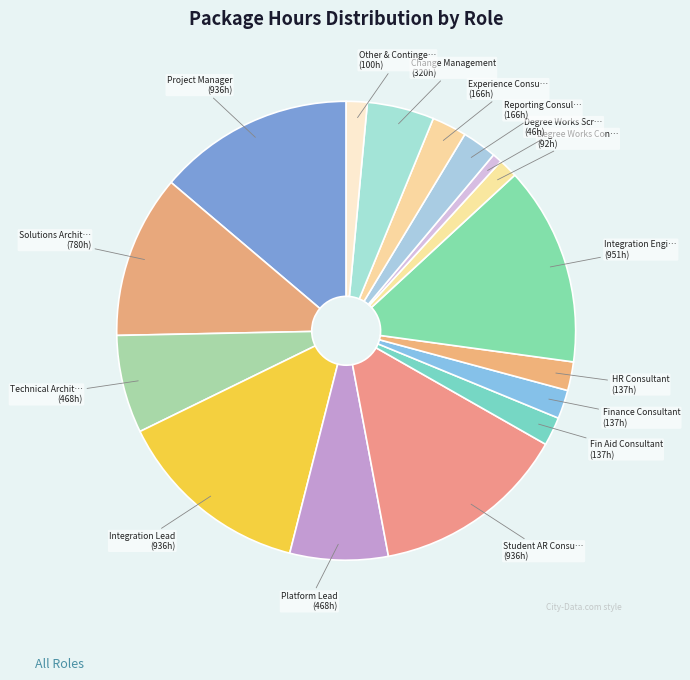

How many segments does this pie chart have?

16